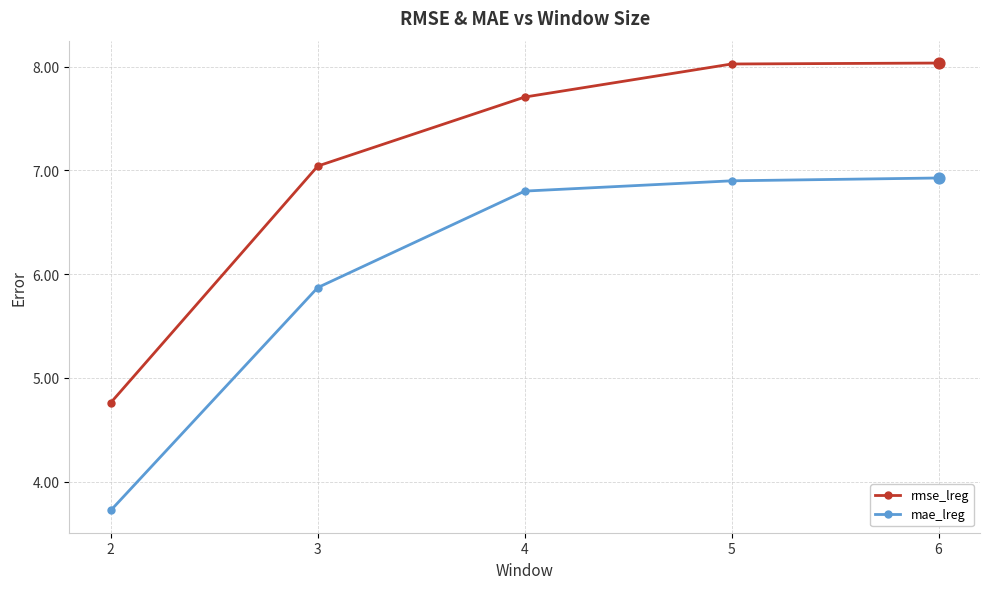

What is the total value across all series at 4?

14.5